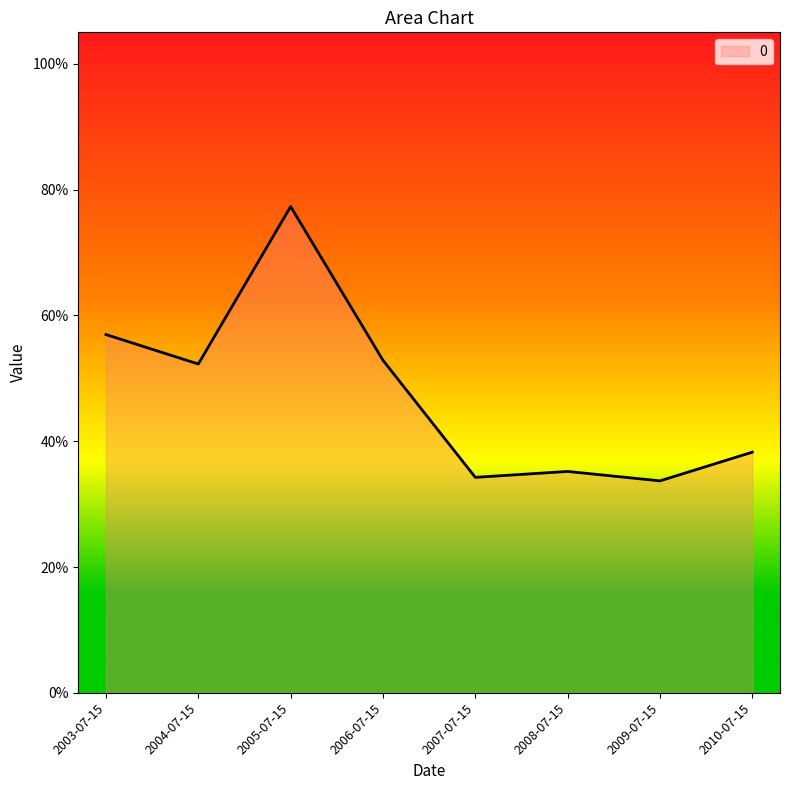

How many interior local valleys (lower than both neighbors) does the data have?

3